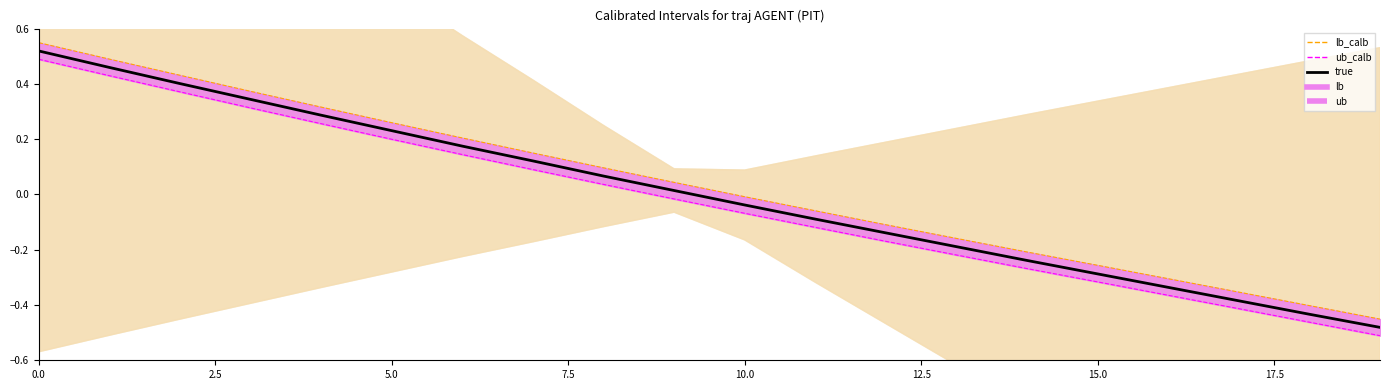

At how many categories does at least one series exceed 0?

10